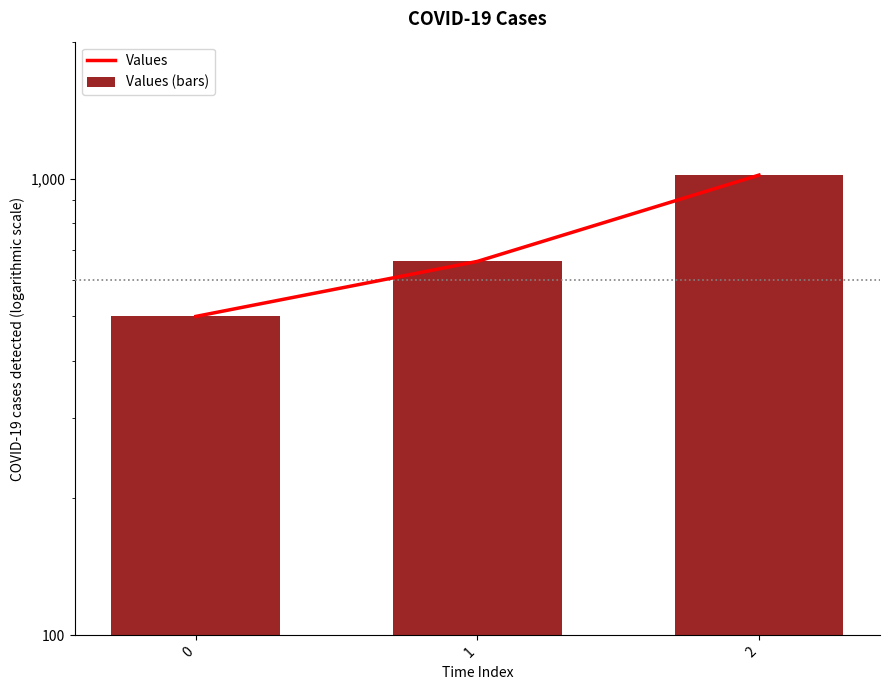

The Values (bars) series shows 500 at 0. True or false?

True